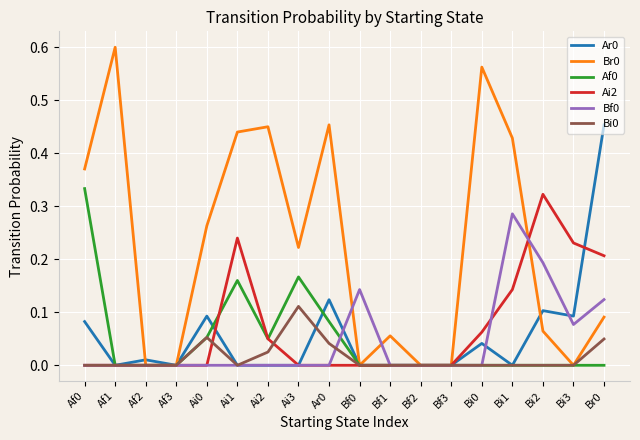

How many categories are shown in the chart?

18